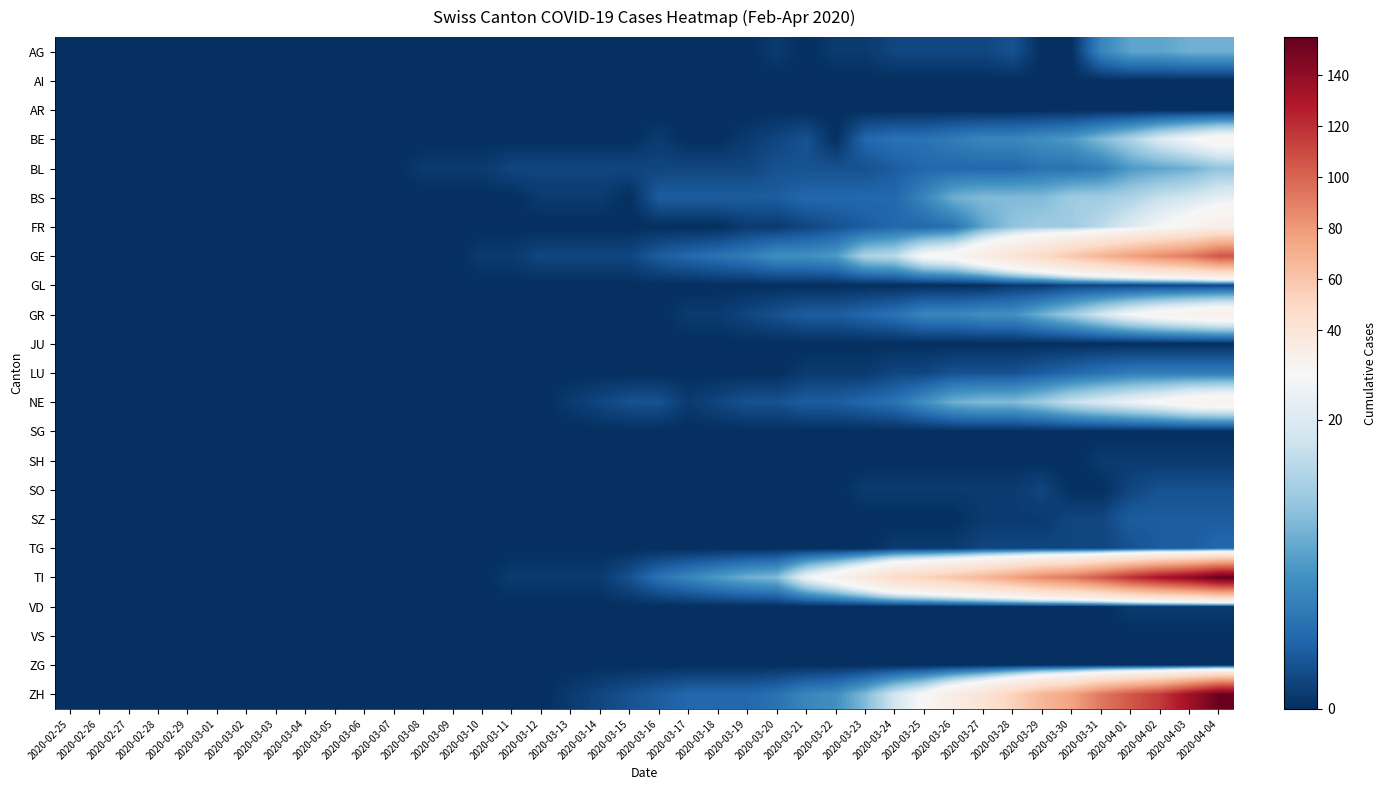

Which series has the largest total across all categories?

TI